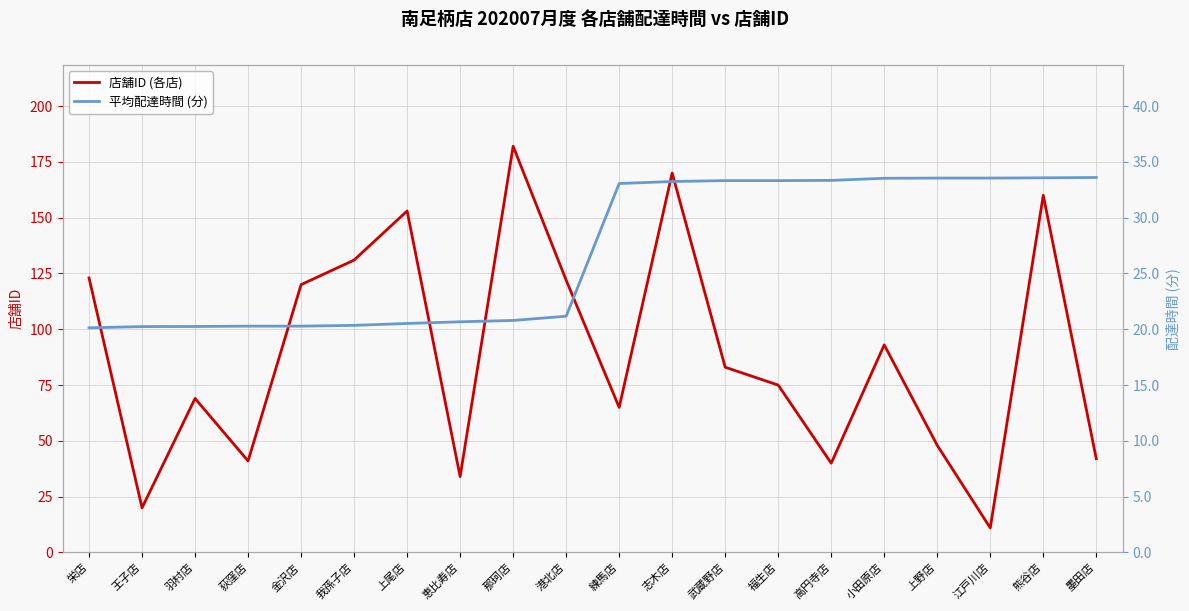

Reading right to left, transcribe all the data shown in this chart.

店舗ID (各店): 42.0	160.0	11.0	48.0	93.0	40.0	75.0	83.0	170.0	65.0	122.0	182.0	34.0	153.0	131.0	120.0	41.0	69.0	20.0	123.0
平均配達時間 (分): 33.6	33.6	33.5	33.5	33.5	33.3	33.3	33.3	33.2	33.1	21.2	20.8	20.7	20.5	20.4	20.3	20.3	20.2	20.2	20.1